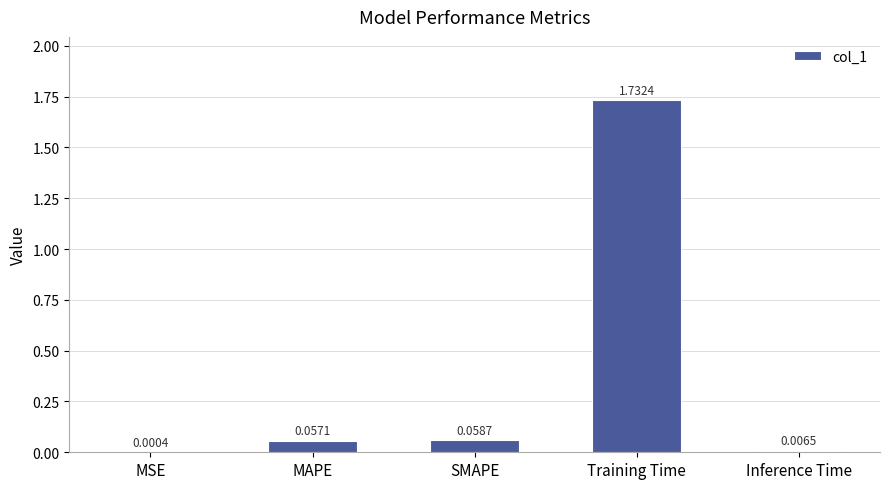

Where is the data nearest to the value 0?

MSE